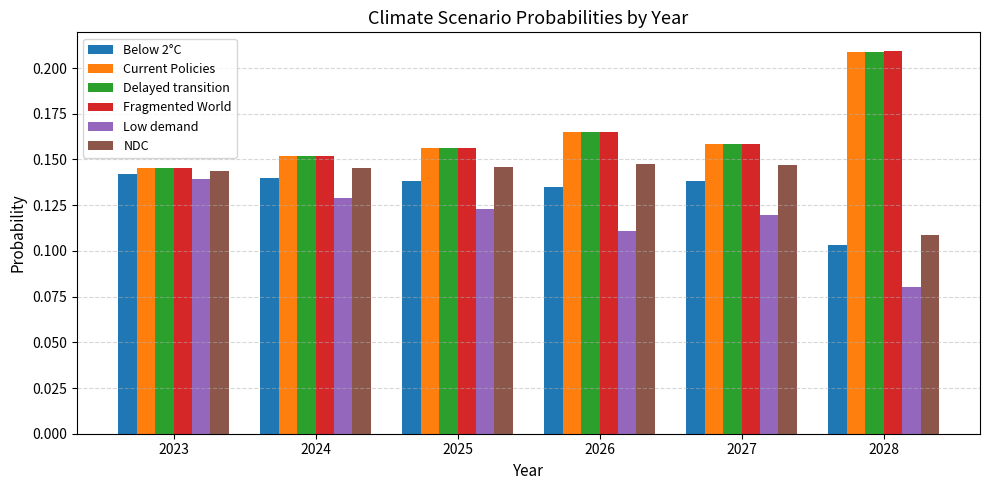

The value of Below 2°C at 2027 is 0.2. True or false?

False